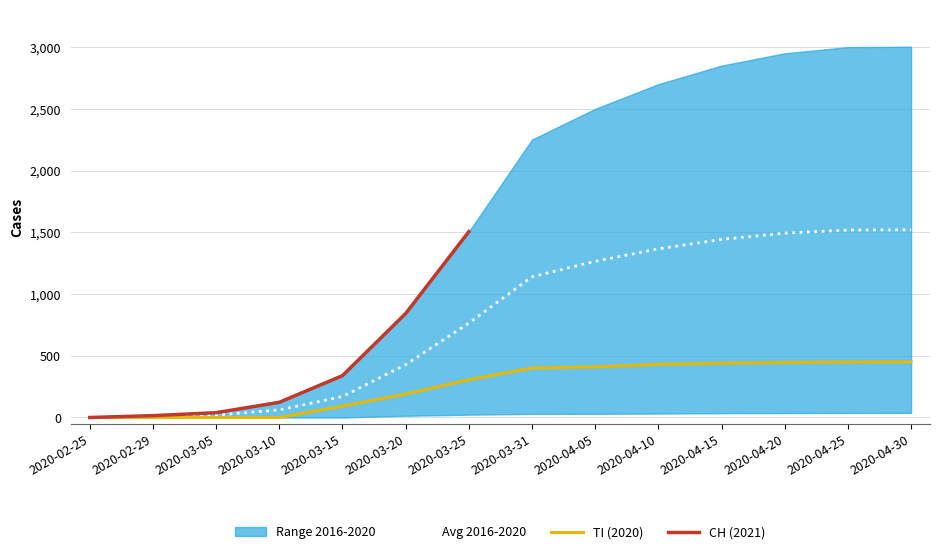

Is the value of Avg 2016-2020 at 2020-02-25 greater than the value of TI (2020) at 2020-04-05?

No